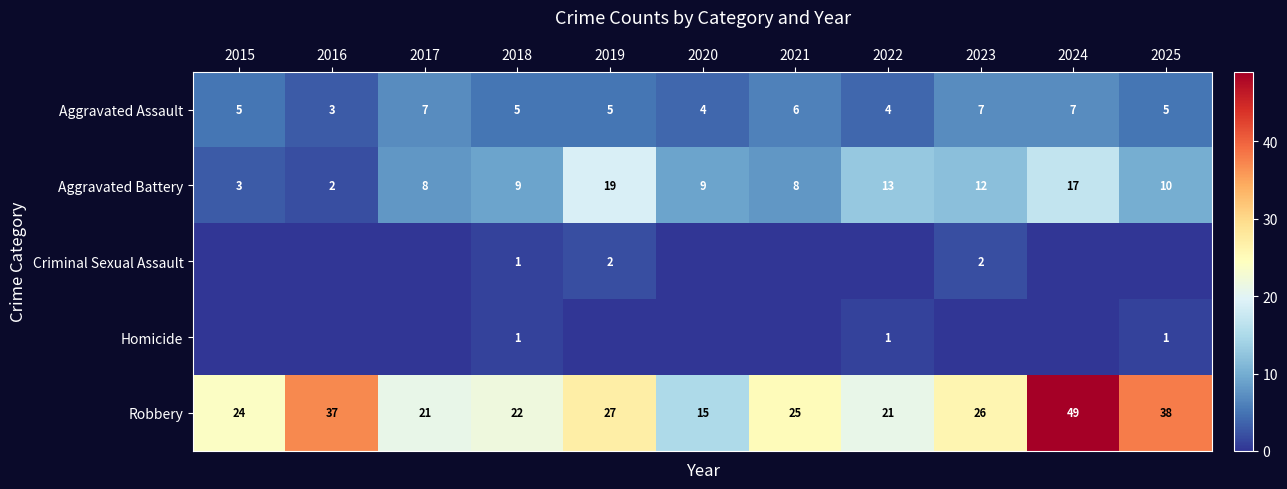

Which has a higher value, 2020 or 2021?

2021